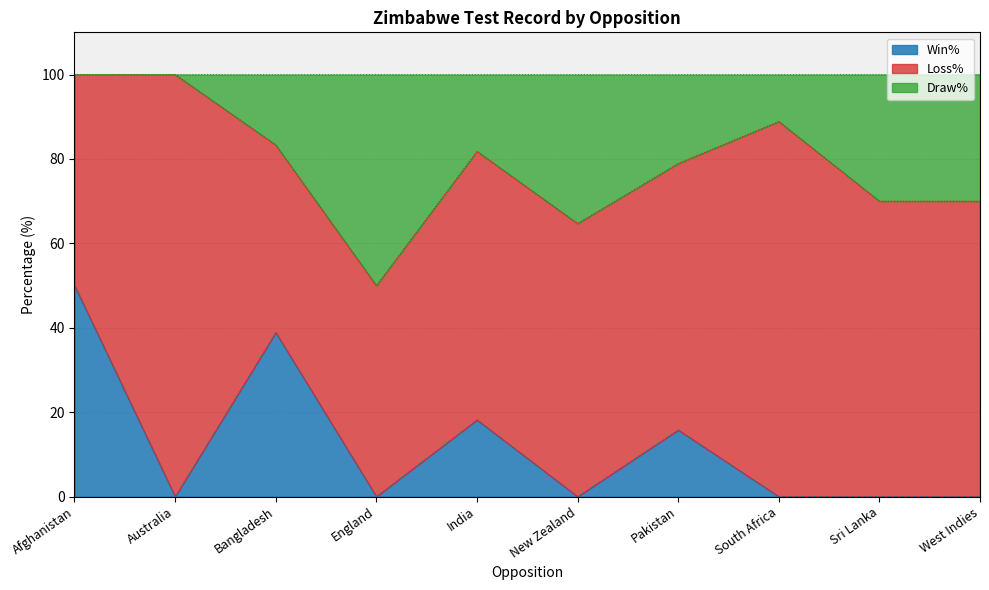

Where is Win% nearest to the value 25?

India